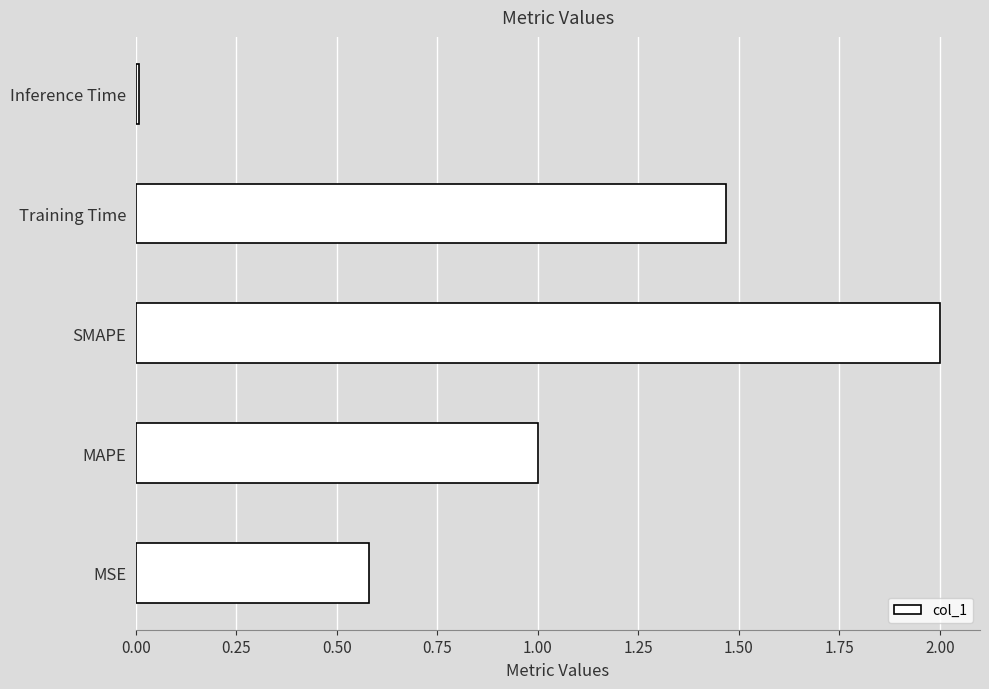

Is it true that the value at MAPE is 1.0?

True